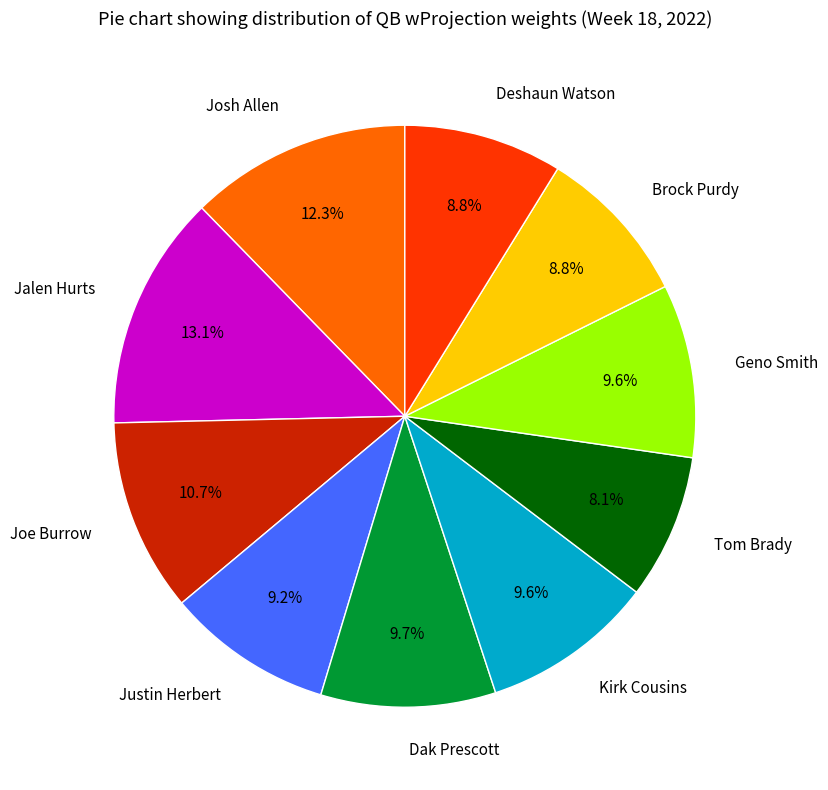

Is it true that Deshaun Watson is 9% of the pie?

True